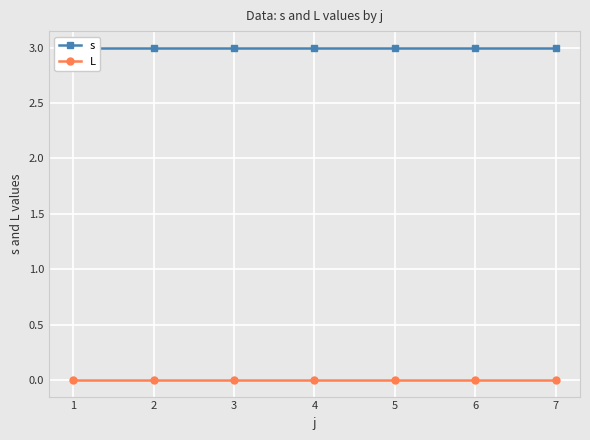

Is it true that s equals 1 at 7?

False